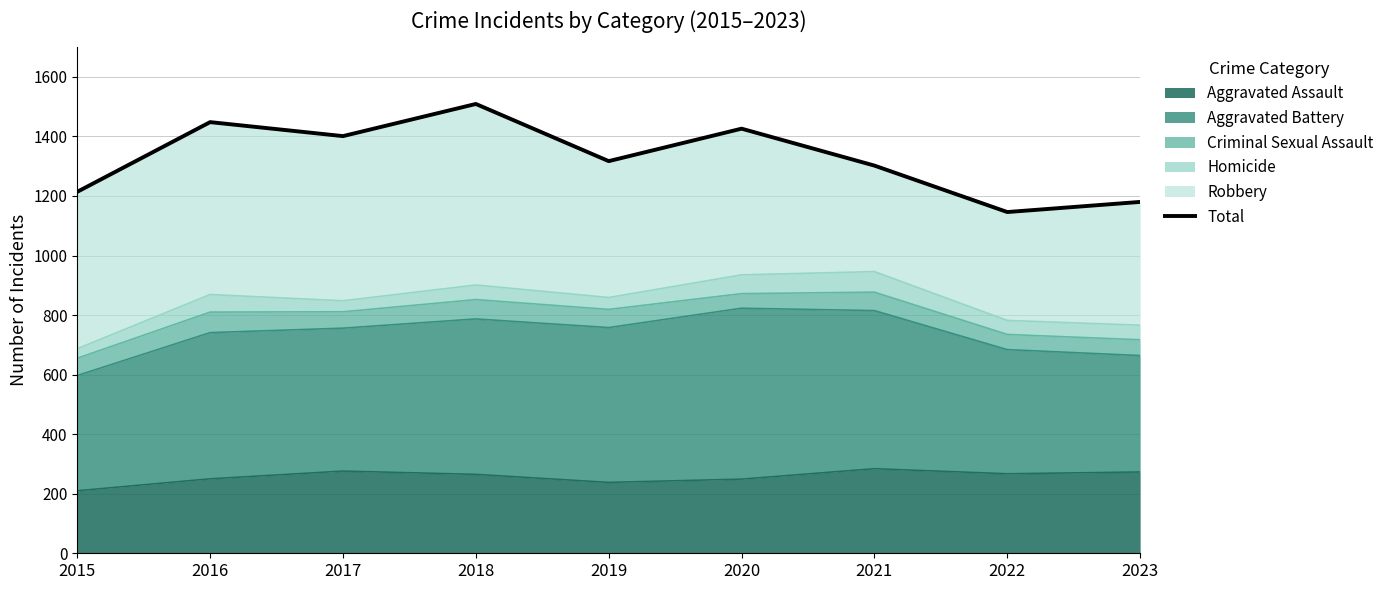

Reading left to right, extract all data points from this chart.

2015=1214	2016=1448	2017=1401	2018=1509	2019=1317	2020=1426	2021=1302	2022=1146	2023=1180